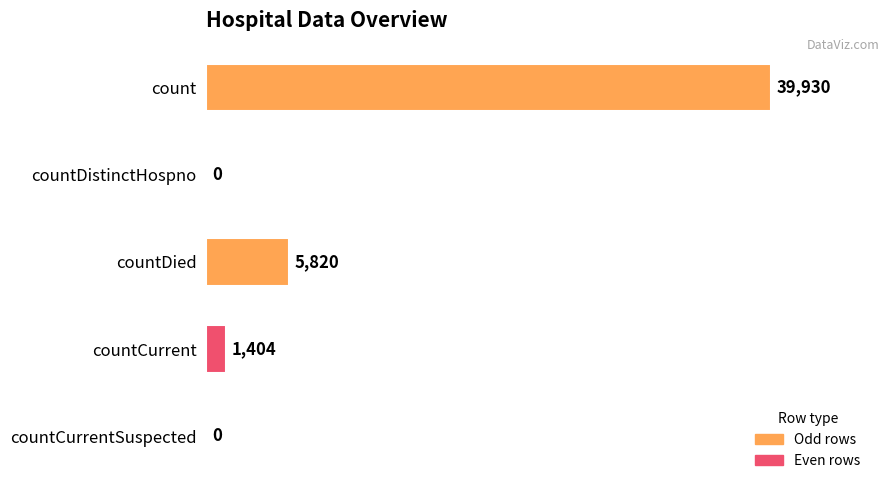

Are the bars horizontal?

Yes